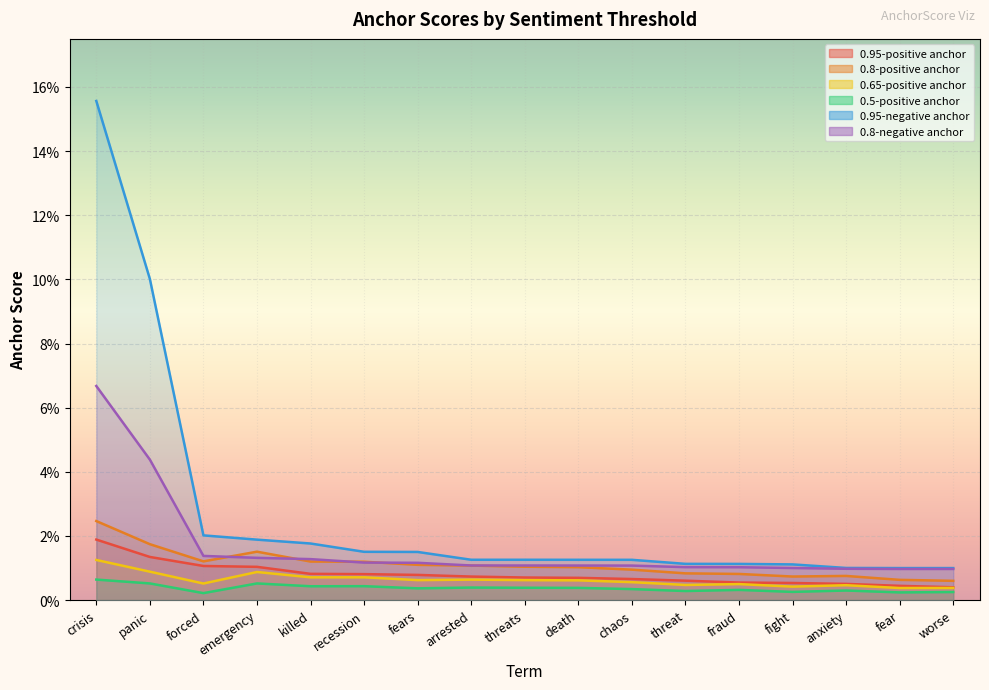

Reading left to right, extract all data points from this chart.

0.95-positive anchor: 0.0	0.0	0.0	0.0	0.0	0.0	0.0	0.0	0.0	0.0	0.0	0.0	0.0	0.0	0.0	0.0	0.0
0.8-positive anchor: 0.0	0.0	0.0	0.0	0.0	0.0	0.0	0.0	0.0	0.0	0.0	0.0	0.0	0.0	0.0	0.0	0.0
0.65-positive anchor: 0.0	0.0	0.0	0.0	0.0	0.0	0.0	0.0	0.0	0.0	0.0	0.0	0.0	0.0	0.0	0.0	0.0
0.5-positive anchor: 0.0	0.0	0.0	0.0	0.0	0.0	0.0	0.0	0.0	0.0	0.0	0.0	0.0	0.0	0.0	0.0	0.0
0.95-negative anchor: 0.2	0.1	0.0	0.0	0.0	0.0	0.0	0.0	0.0	0.0	0.0	0.0	0.0	0.0	0.0	0.0	0.0
0.8-negative anchor: 0.1	0.0	0.0	0.0	0.0	0.0	0.0	0.0	0.0	0.0	0.0	0.0	0.0	0.0	0.0	0.0	0.0